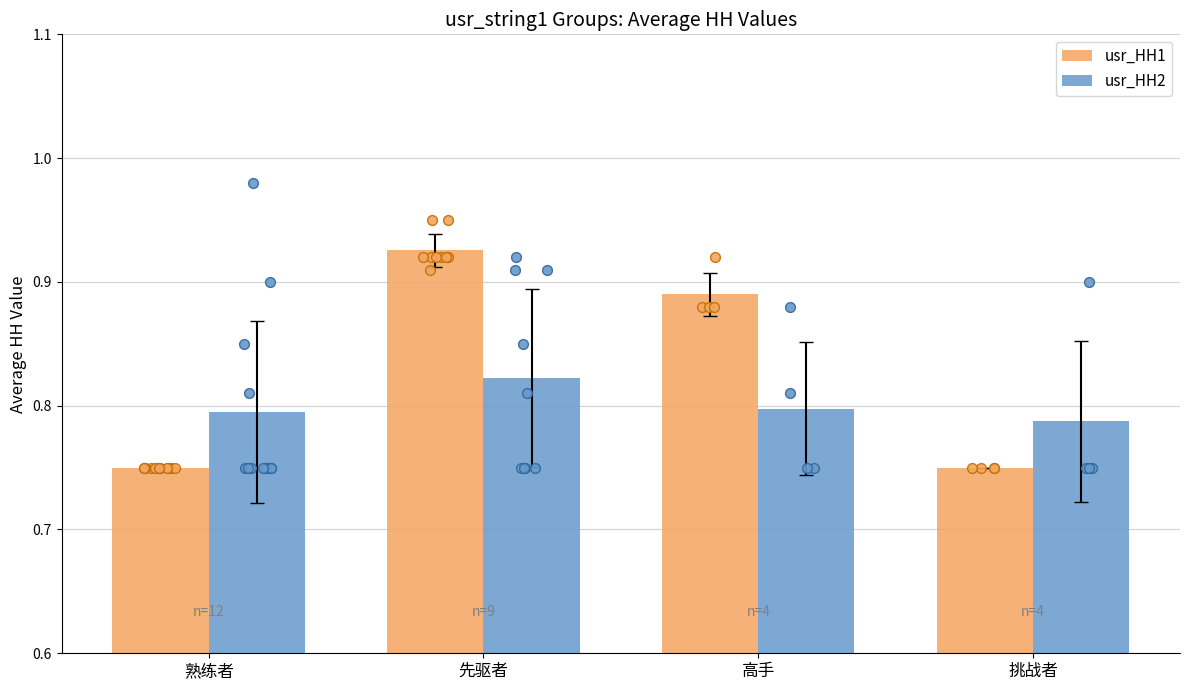

What are all the series names shown in the legend?

usr_HH1, usr_HH2